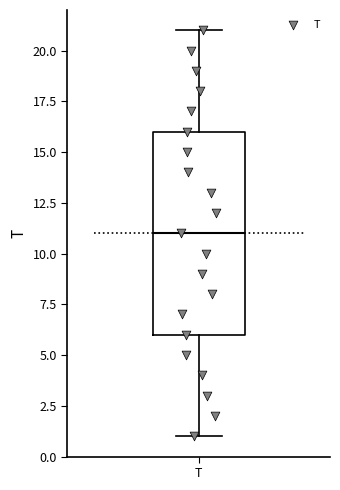

Read this box plot against the y-axis: the position of the median line, the range covered by the box, and the ends of both whiskers. The values are not printed on the chart, so give them approximately, as read against the axis.

median 11, box 6 to 16, whiskers 1 to 21